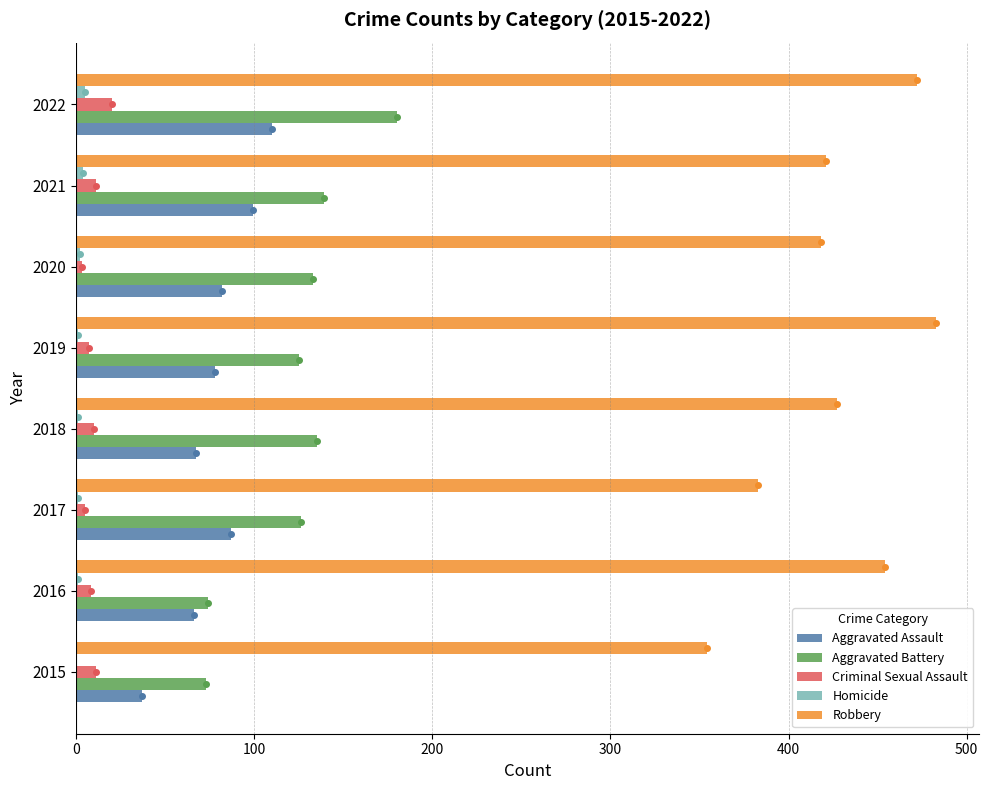

What is the sum of all Aggravated Assault values?

626